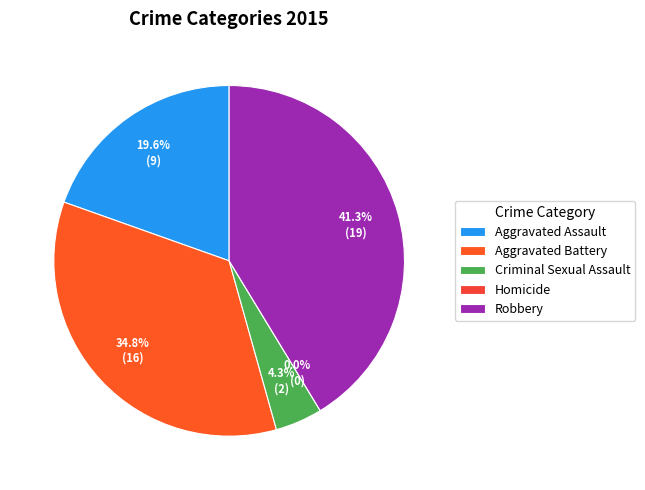

How much of the chart is everything except Criminal Sexual Assault?

95.7%